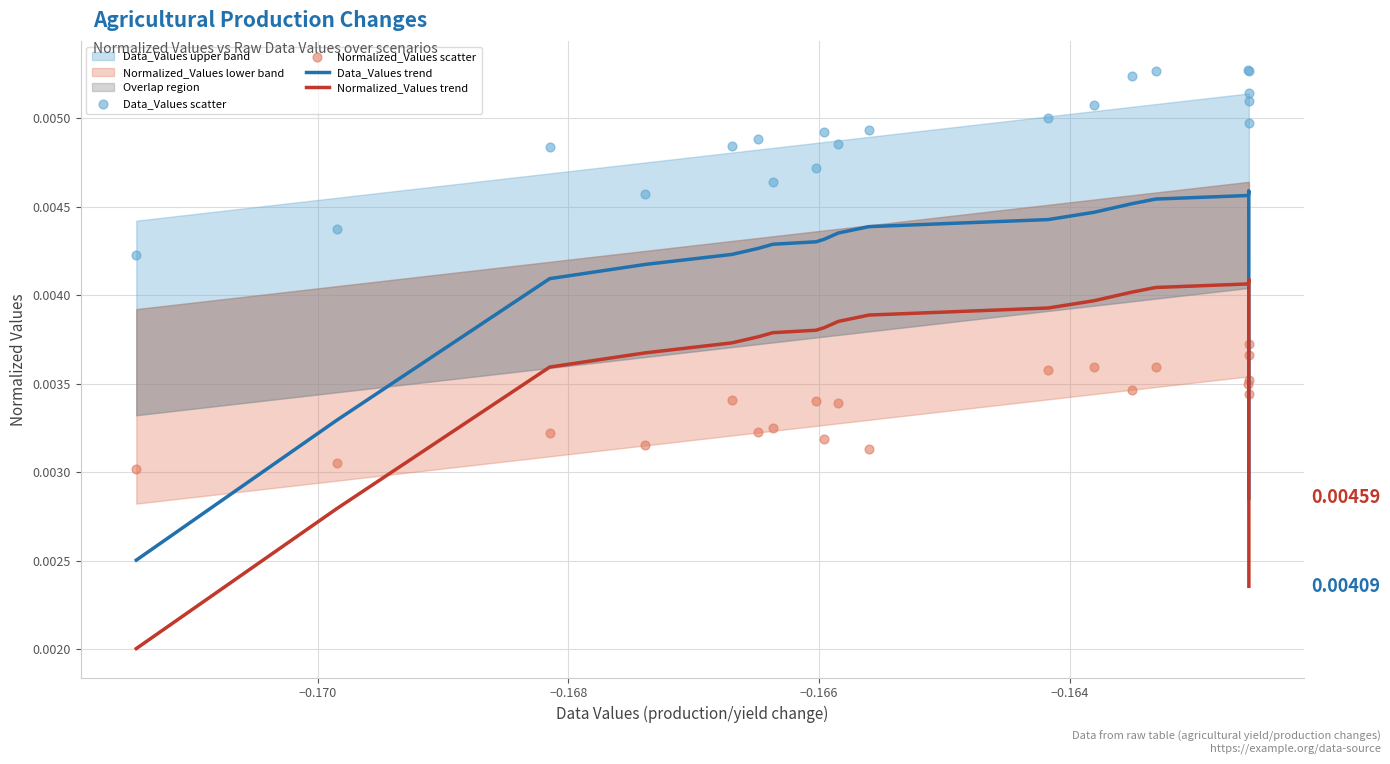

Which series reaches the minimum Y coordinate?

Normalized_Values trend